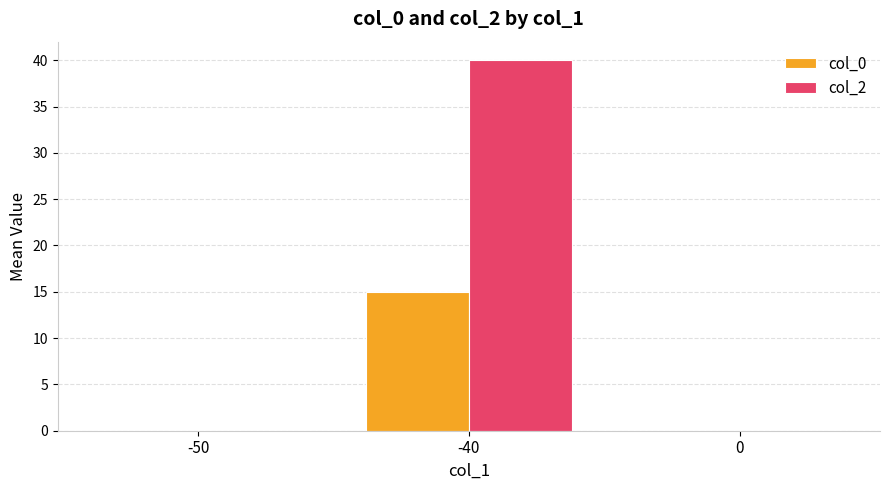

Reading right to left, what are all the values shown in this chart?

col_0: 0	15	0
col_2: 0	40	0